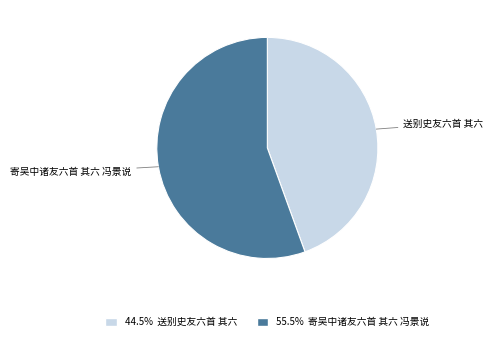

Which slice is the largest?

寄吴中诸友六首 其六 冯景说